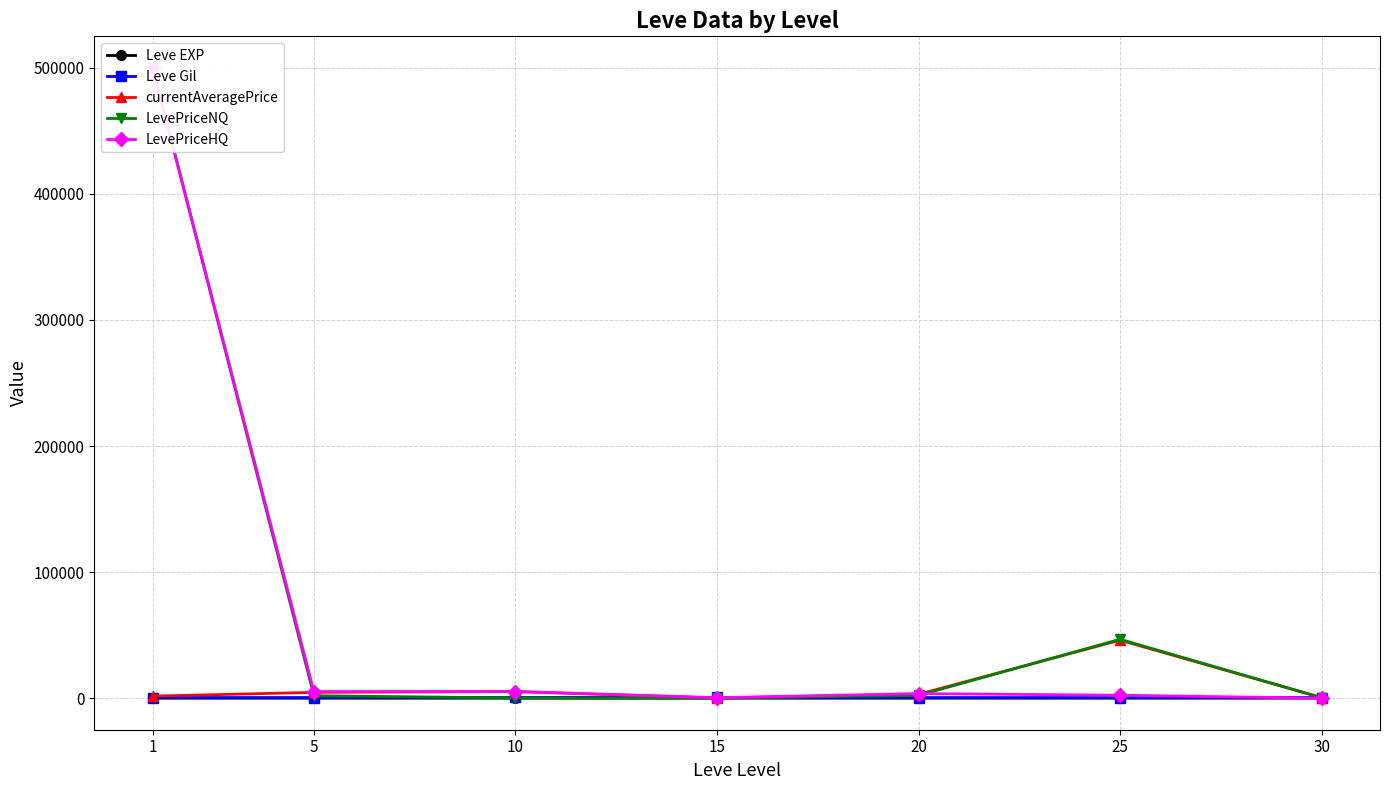

What are all the series names shown in the legend?

Leve EXP, Leve Gil, currentAveragePrice, LevePriceNQ, LevePriceHQ